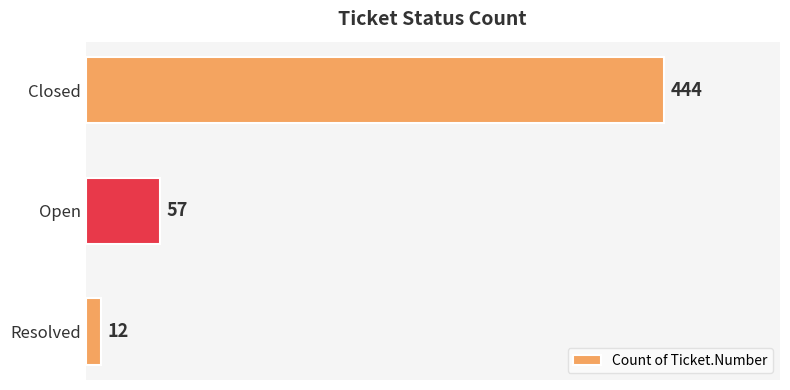

The value at Closed is 444. True or false?

True